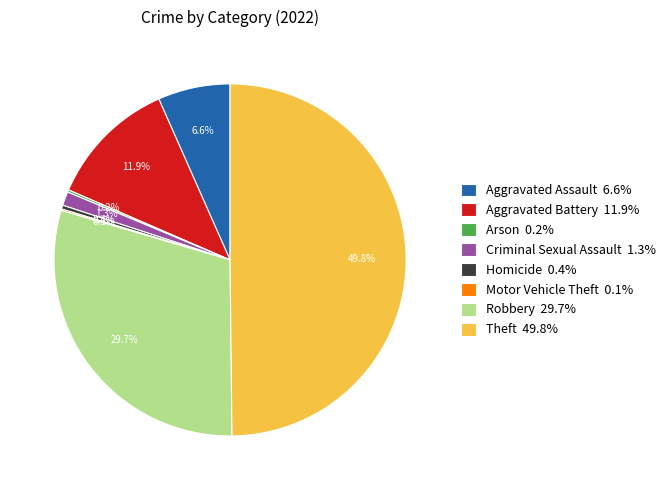

Is Criminal Sexual Assault 1.3% the majority of the pie?

No